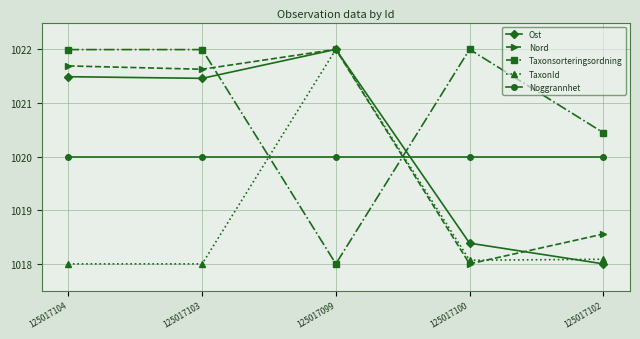

Count the number of categories in the chart.

5